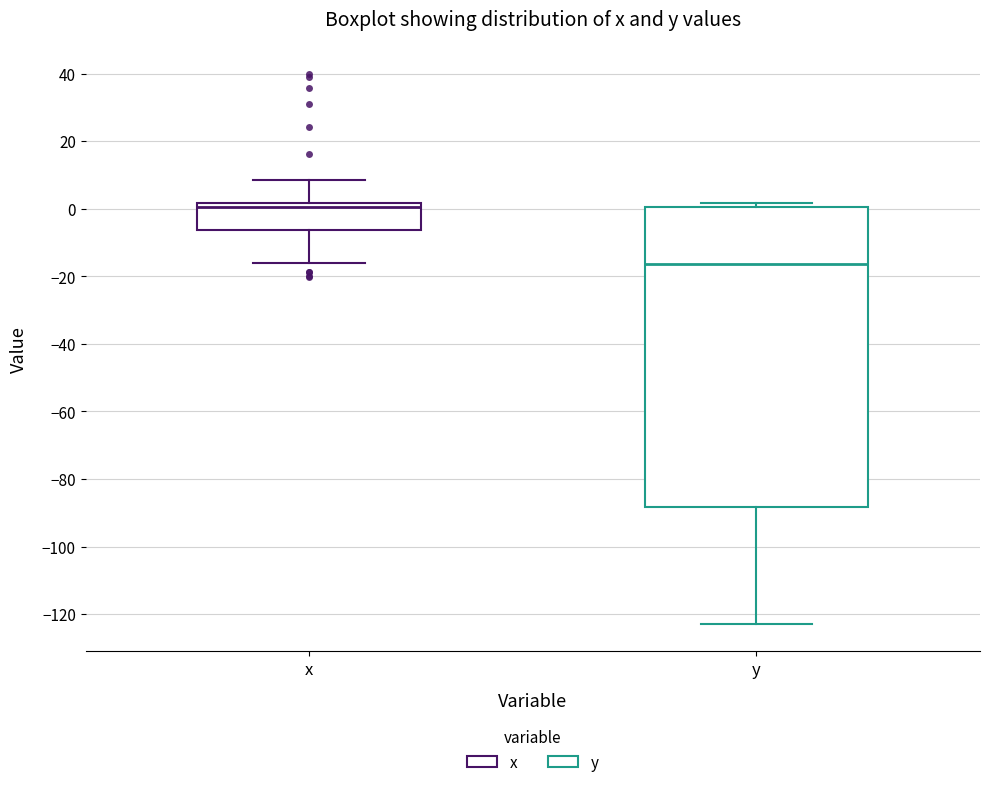

Which box's median line is the highest?

x